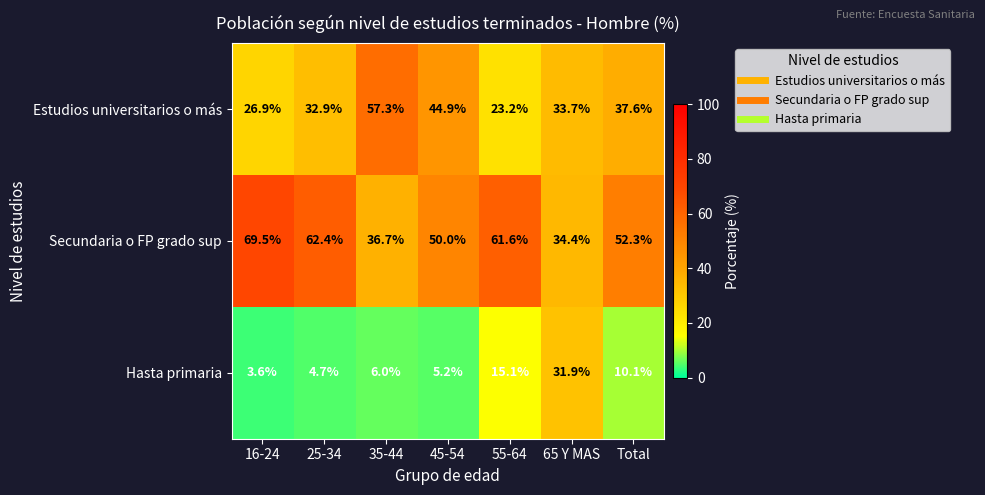

Which series has the widest spread of values?

Secundaria o FP grado sup